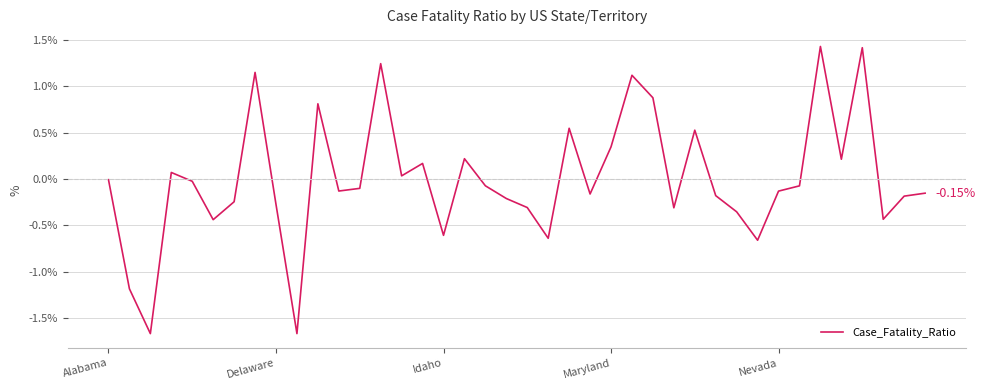

Does the chart display data point markers on the line(s)?

No